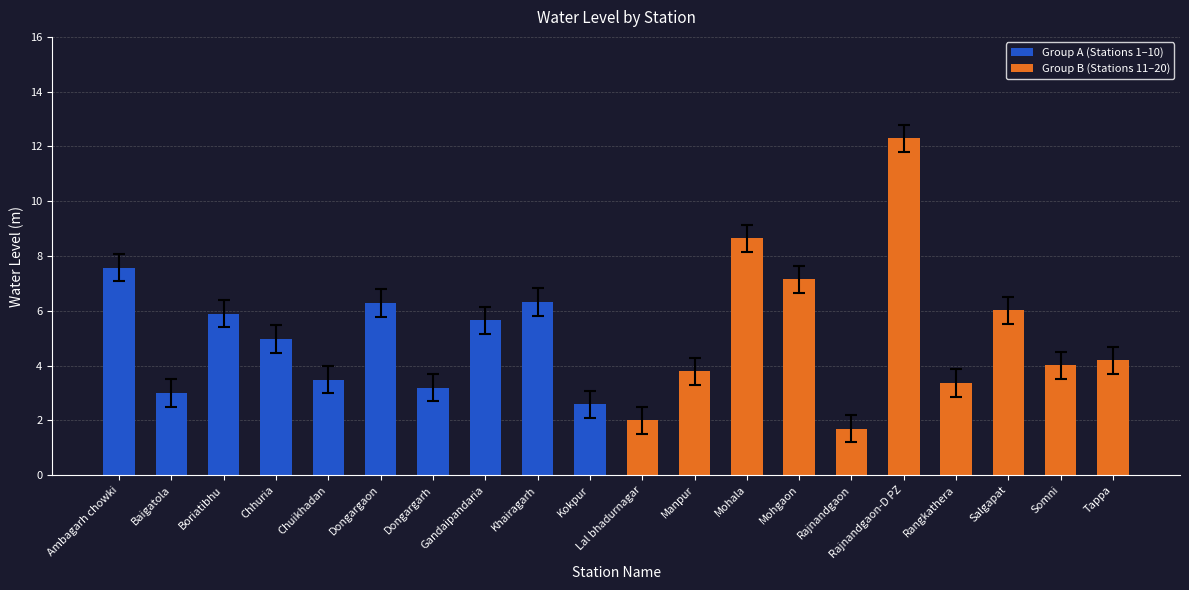

What is the label of the 2nd bar from the left?

Baigatola